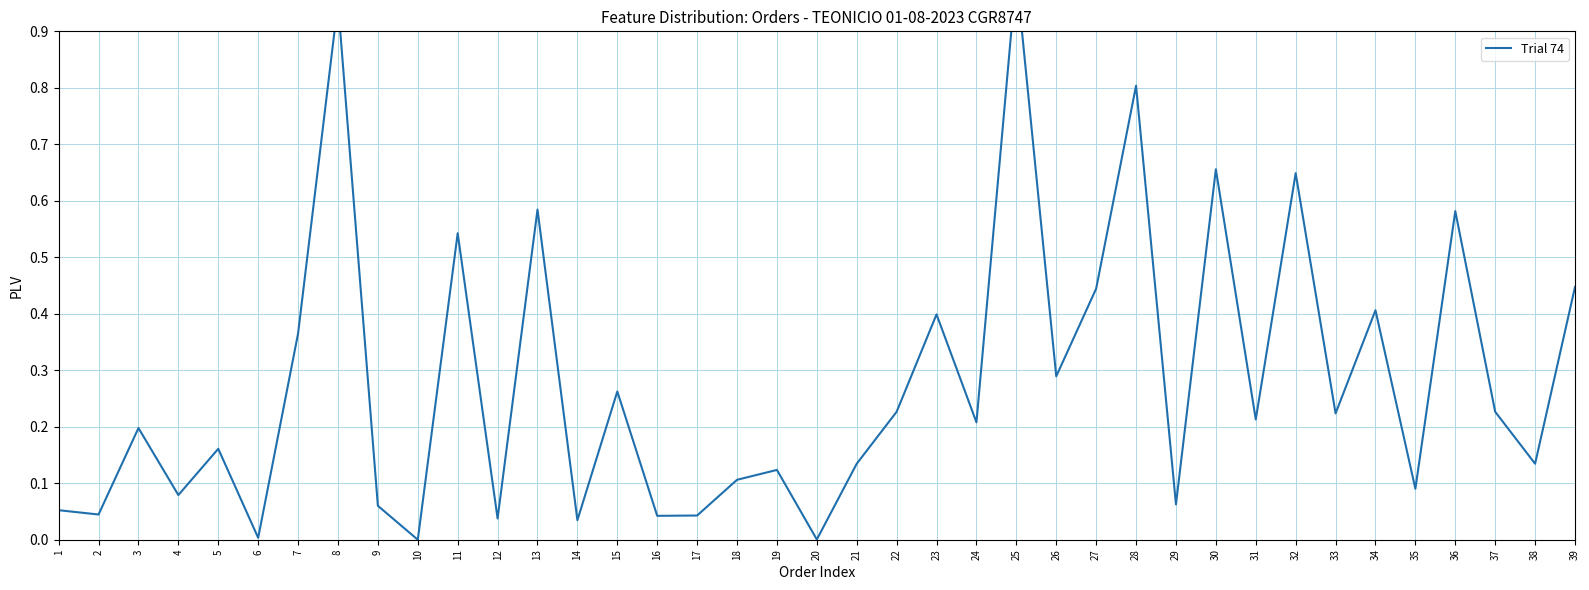

Which has a higher value, 21 or 4?

21